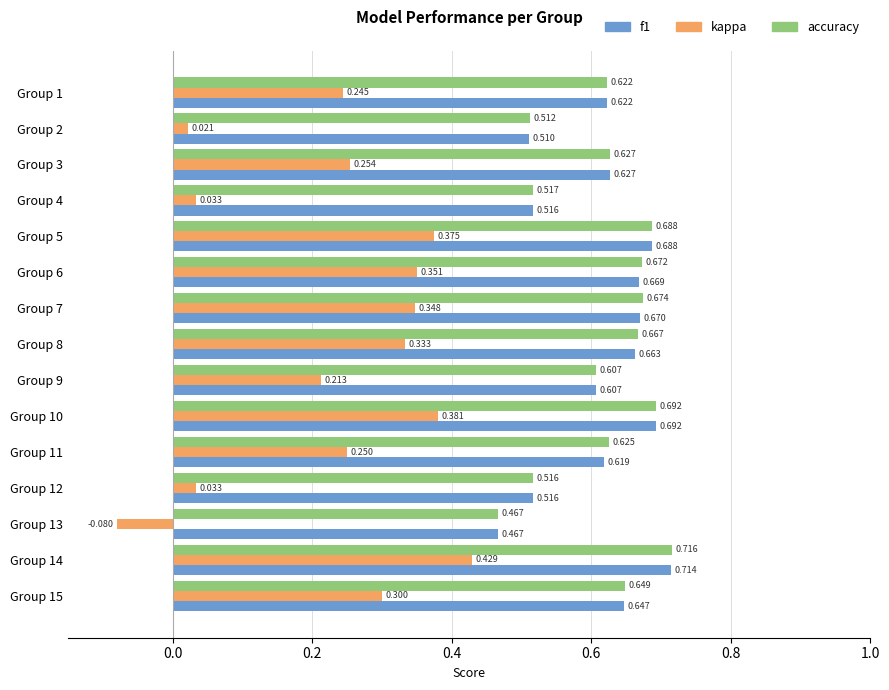

Which series has the largest total across all categories?

accuracy